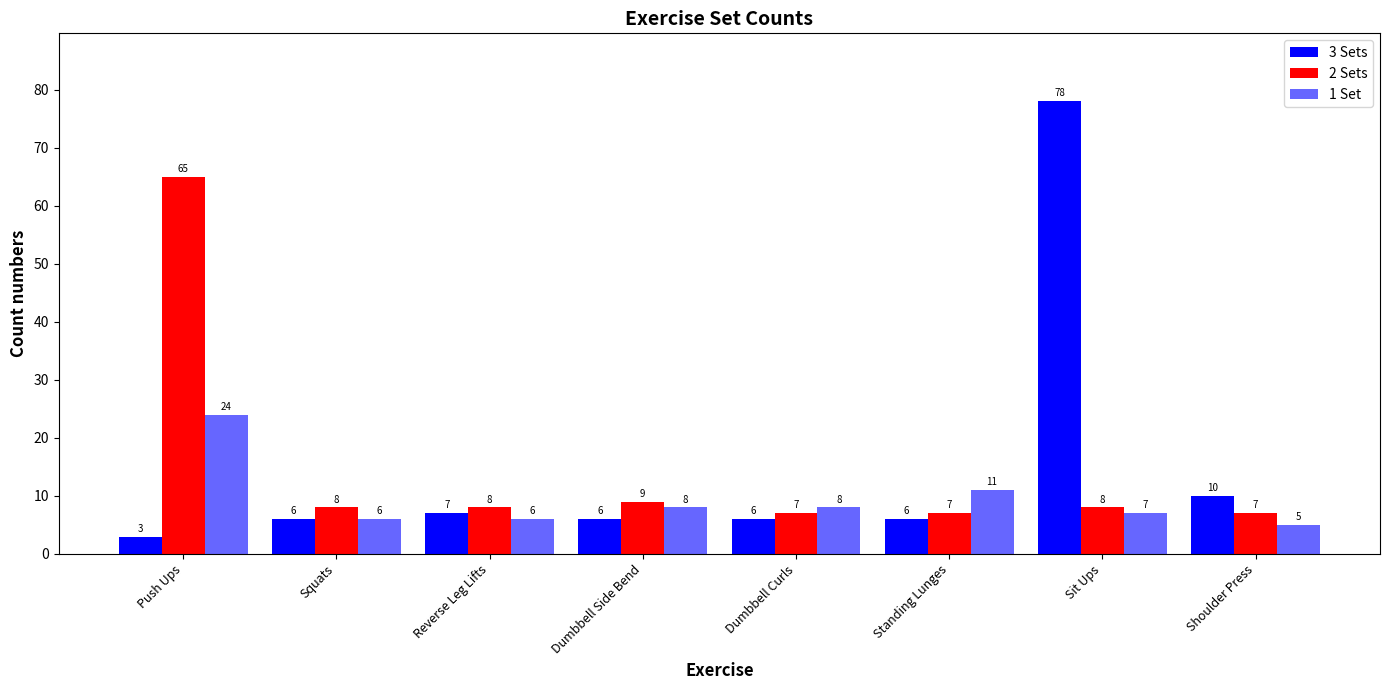

How many bars are there in total?

24